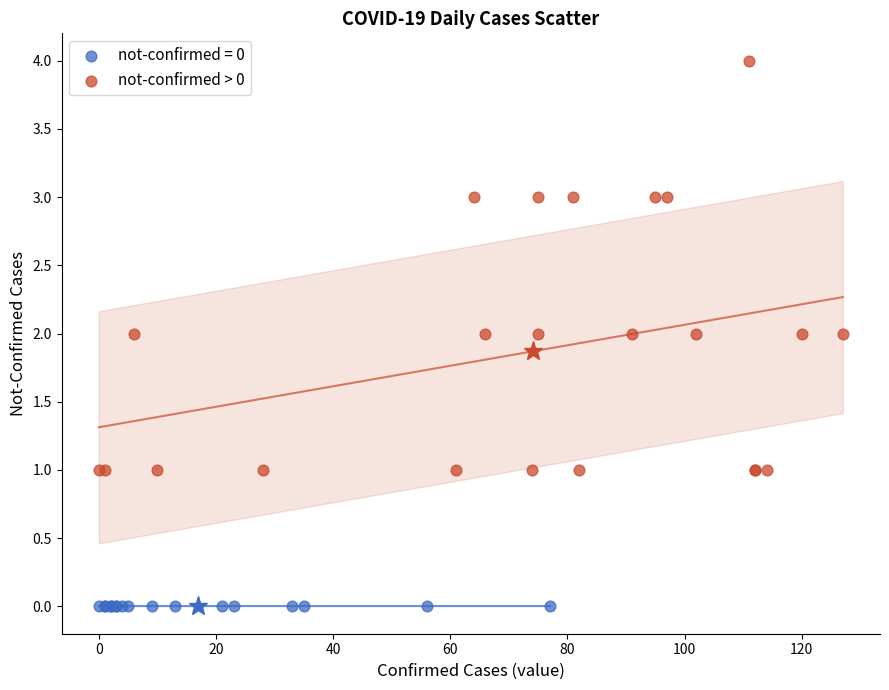

Which series contains the lowest Y value?

not-confirmed = 0